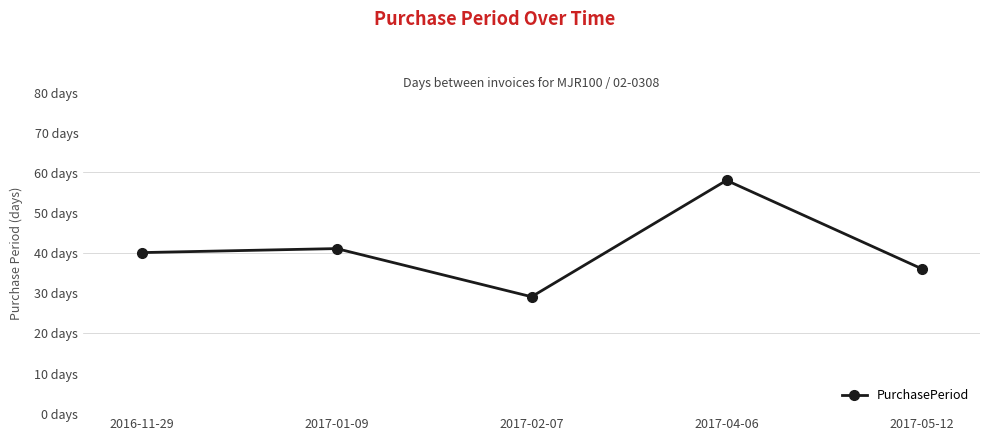

Which has a higher value, 2016-11-29 or 2017-04-06?

2017-04-06